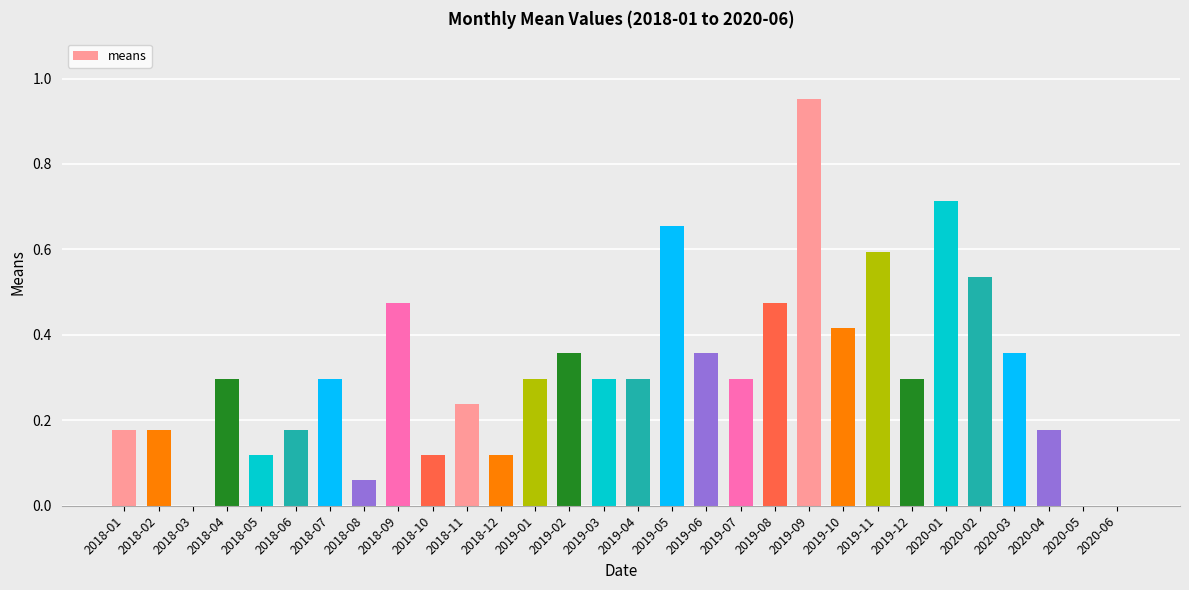

The chart shows a value of -0.5 at 2020-06. True or false?

False